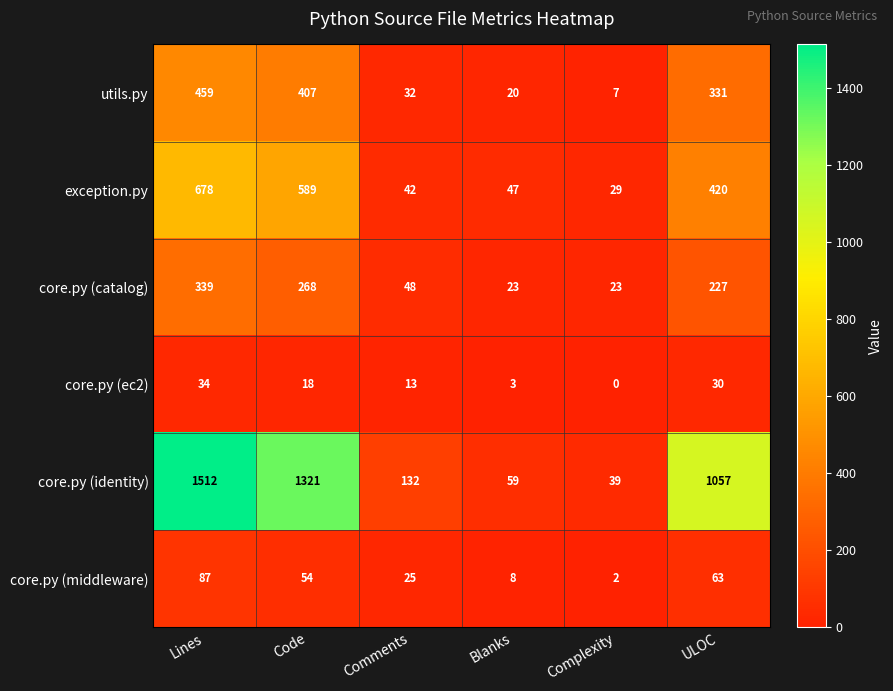

Where does the utils.py series first go above 331?

Lines